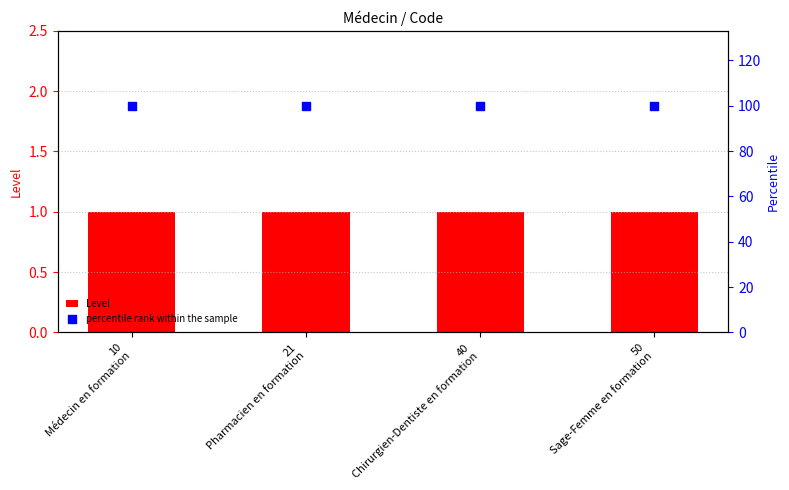

At how many categories does at least one series exceed 76?

4